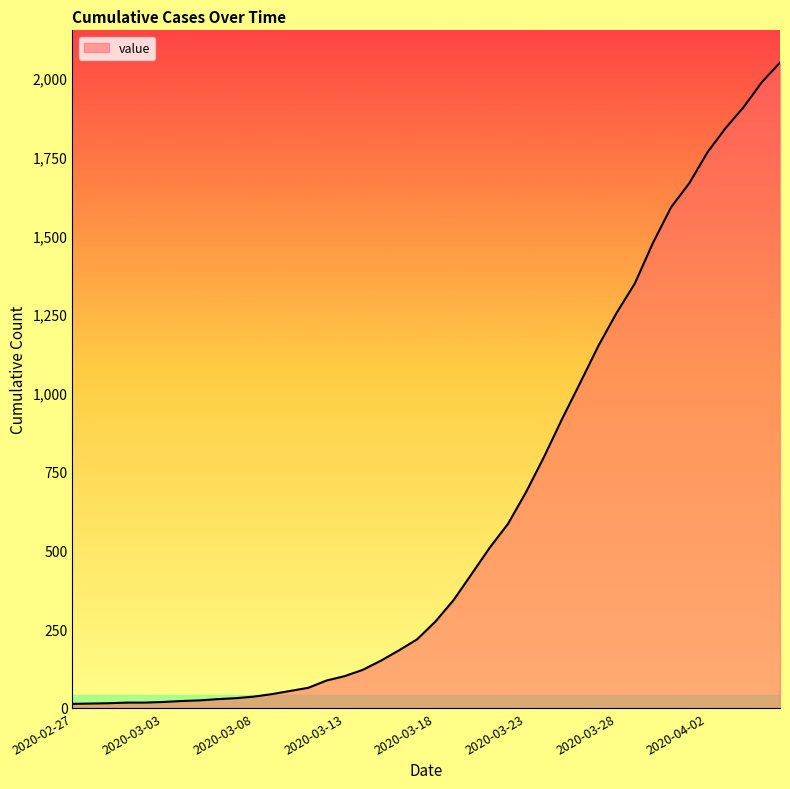

What is the greatest value displayed?

2049